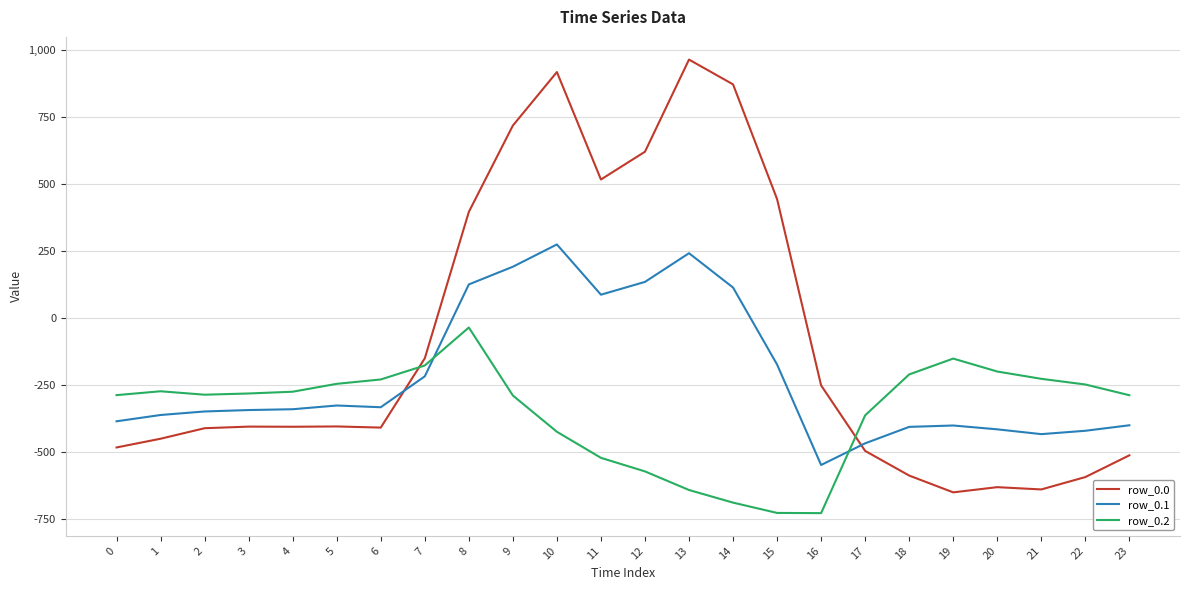

How many distinct data groups are displayed?

3